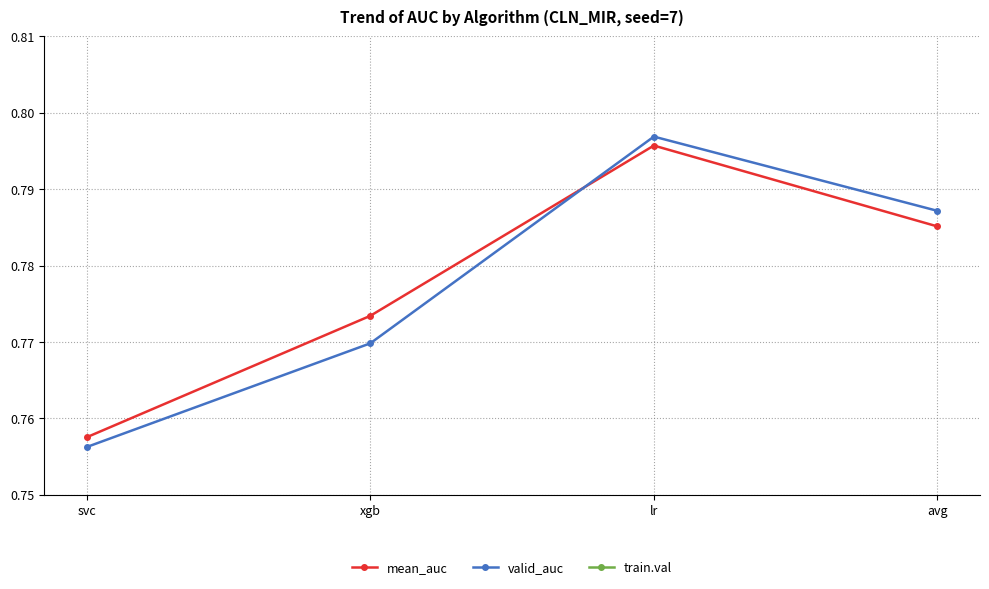

Rank the series by their maximum value, from lowest to highest.

mean_auc, valid_auc, train.val